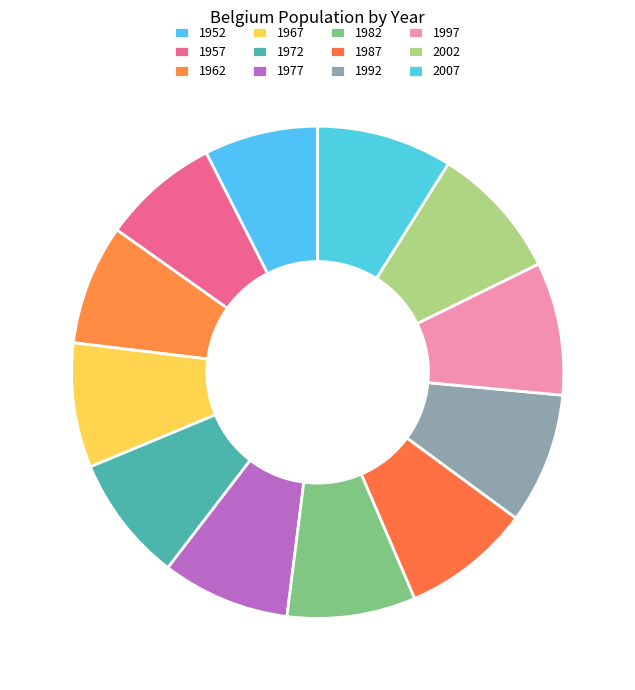

How many slices are in this pie chart?

12